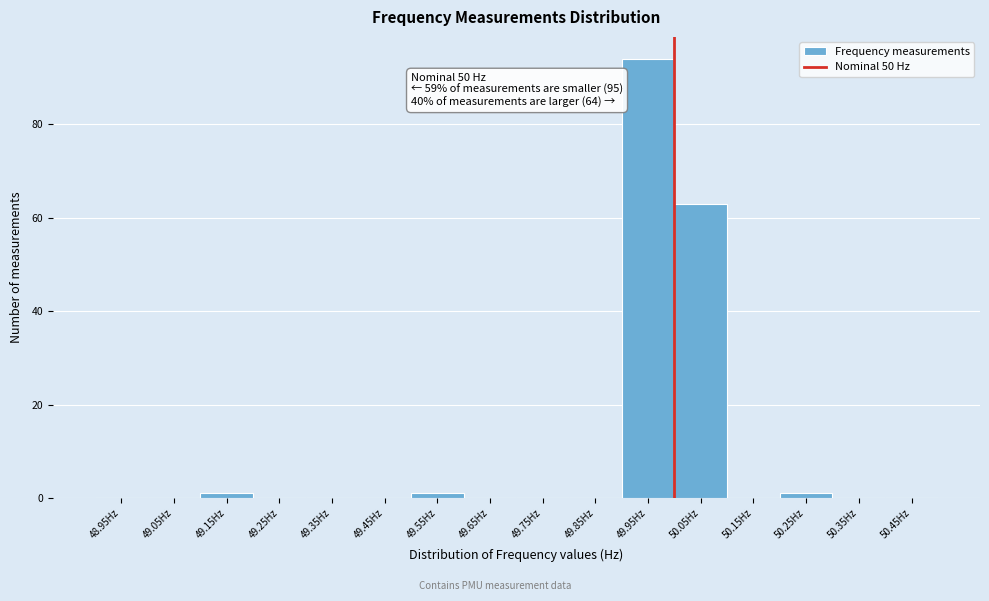

Over which range of the x-axis is the bar tallest?

49.9 to 50.0